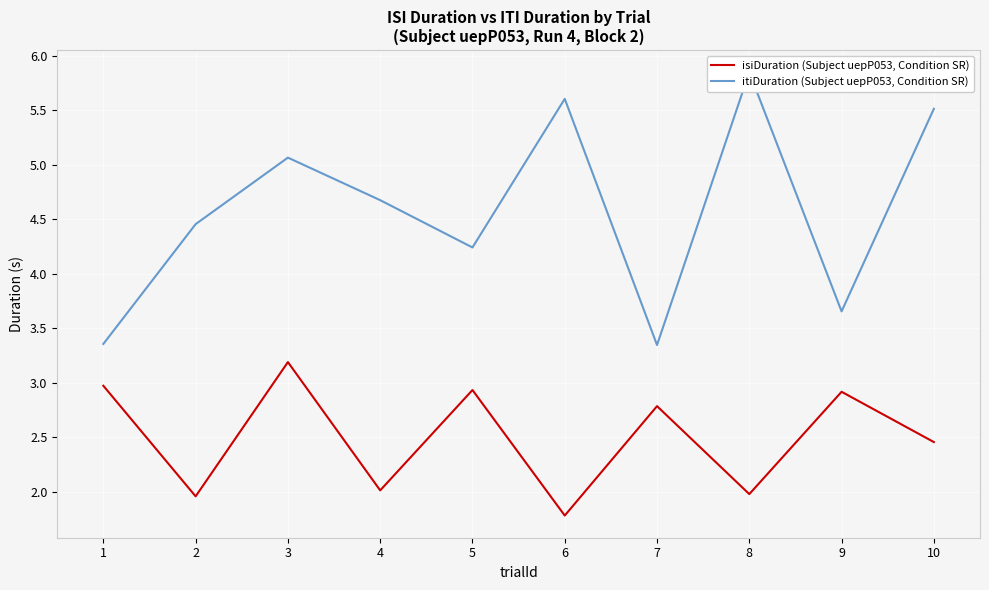

What is the value of the itiDuration (Subject uepP053, Condition SR) point at the 1st from the left?

3.4